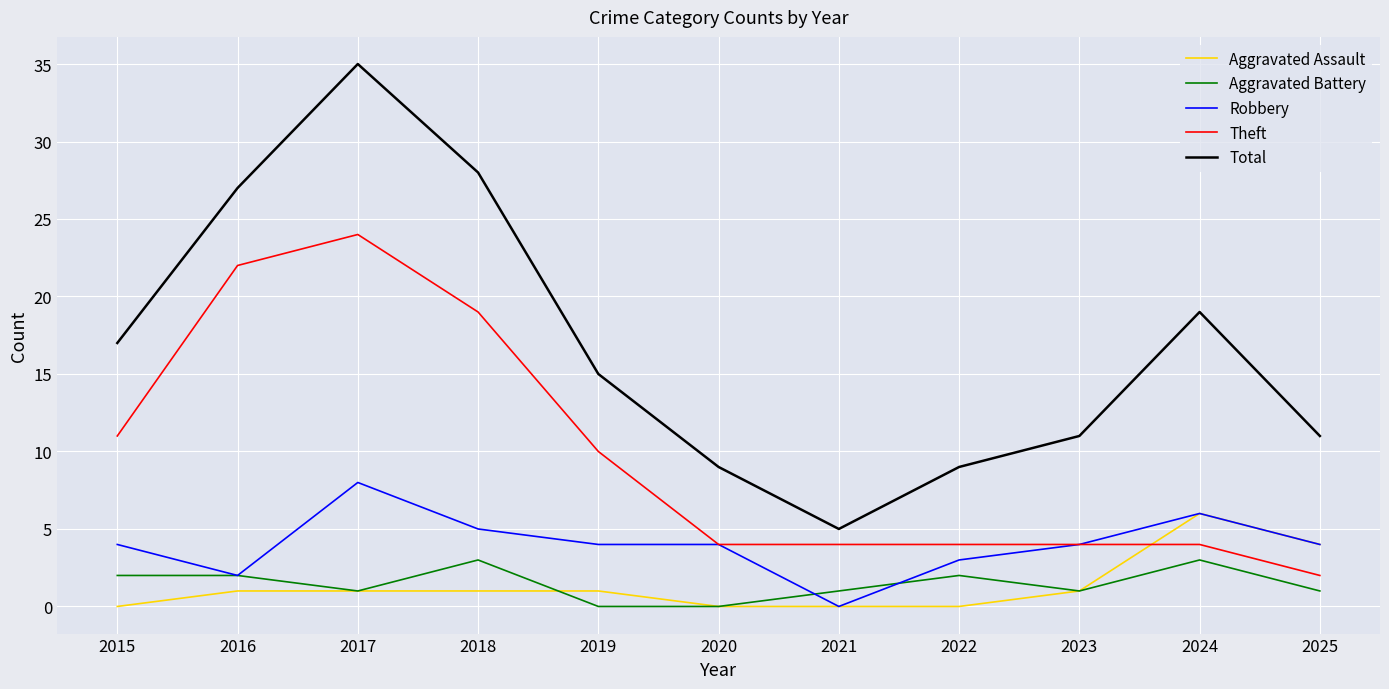

How many intersections are there between Aggravated Assault and Theft?

1